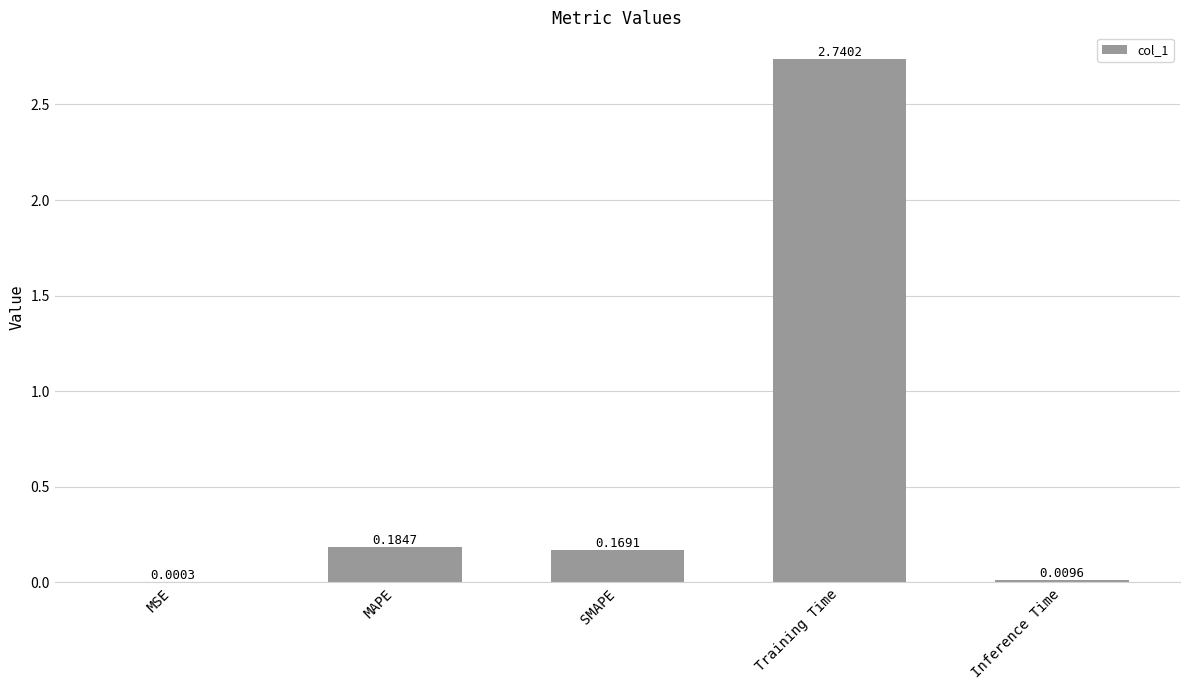

How many distinct data groups are displayed?

1